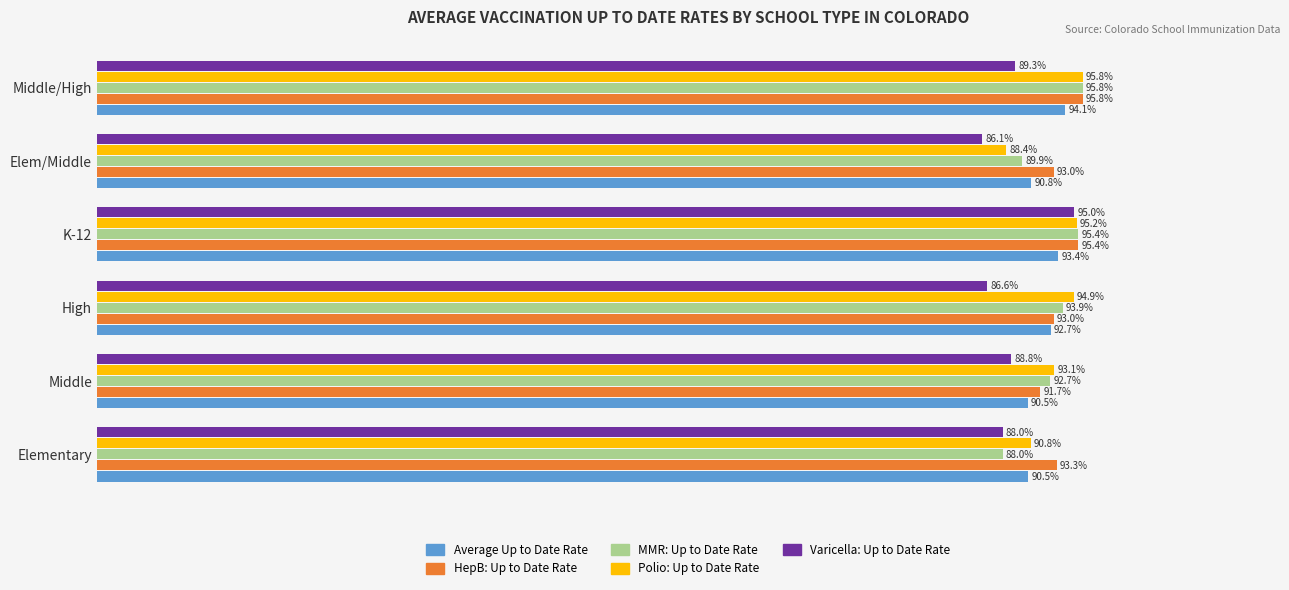

Which series has the largest total across all categories?

HepB: Up to Date Rate